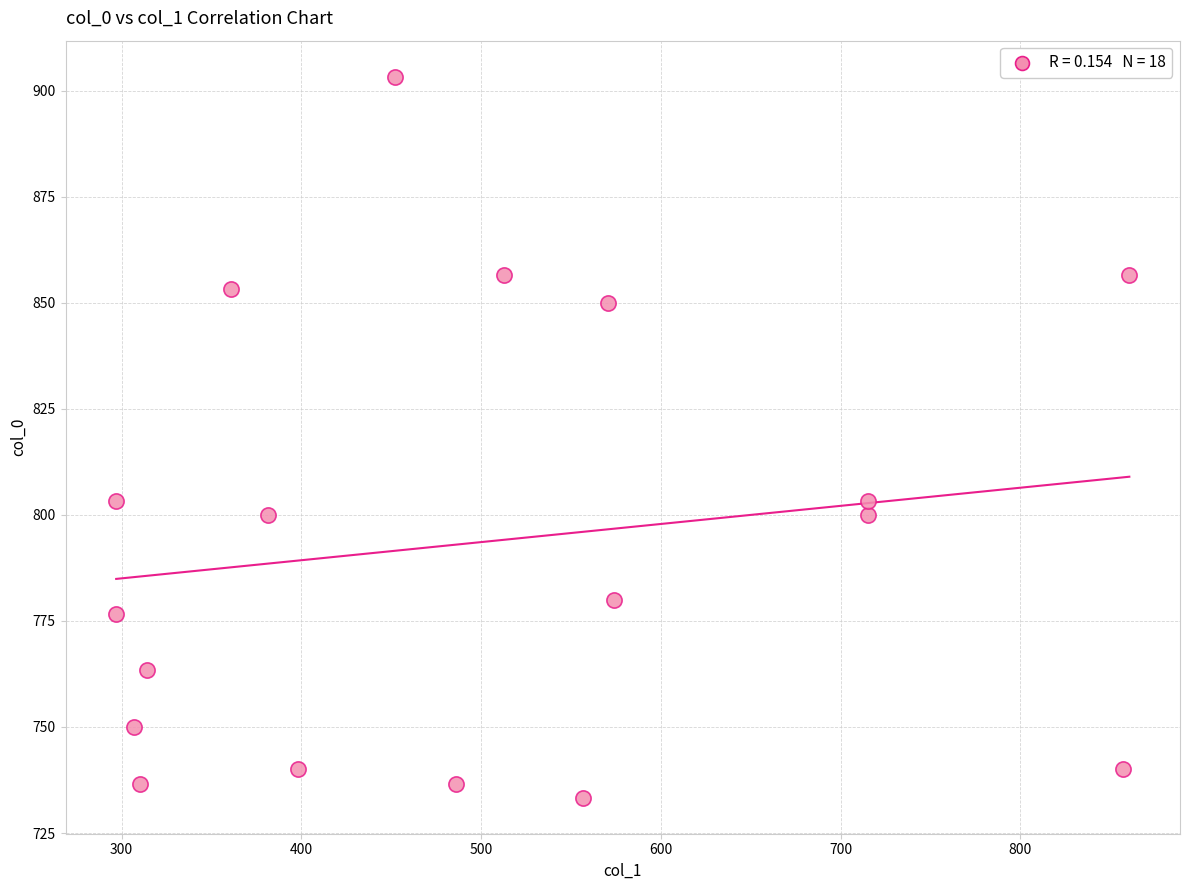

What is the range of X values (max minus min)?

563.6